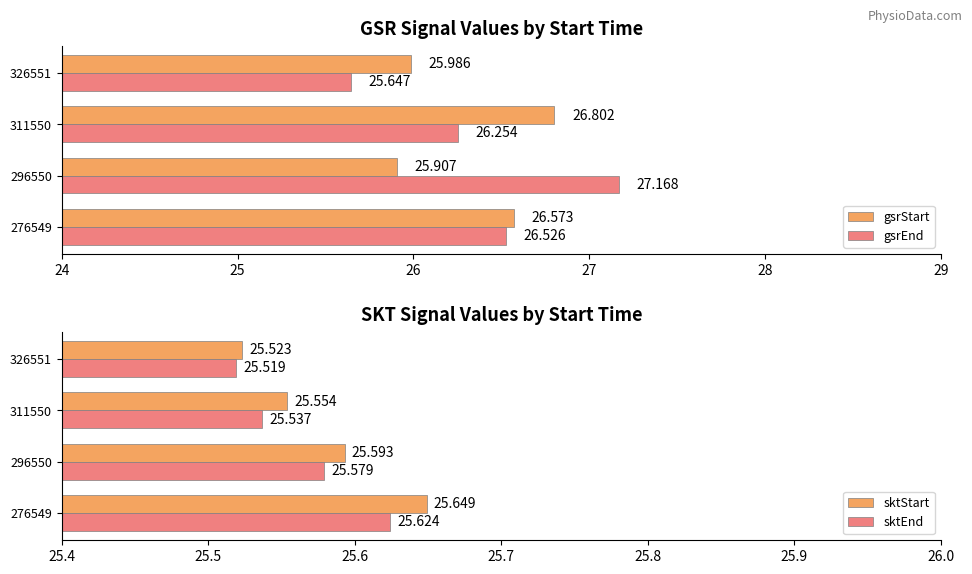

Are the bars grouped side by side (vs. stacked)?

Yes